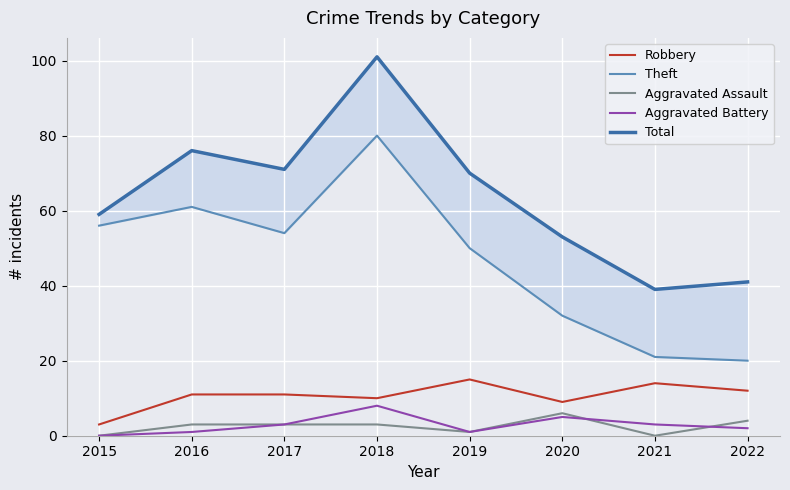

The Total series shows 26 at 2015. True or false?

False